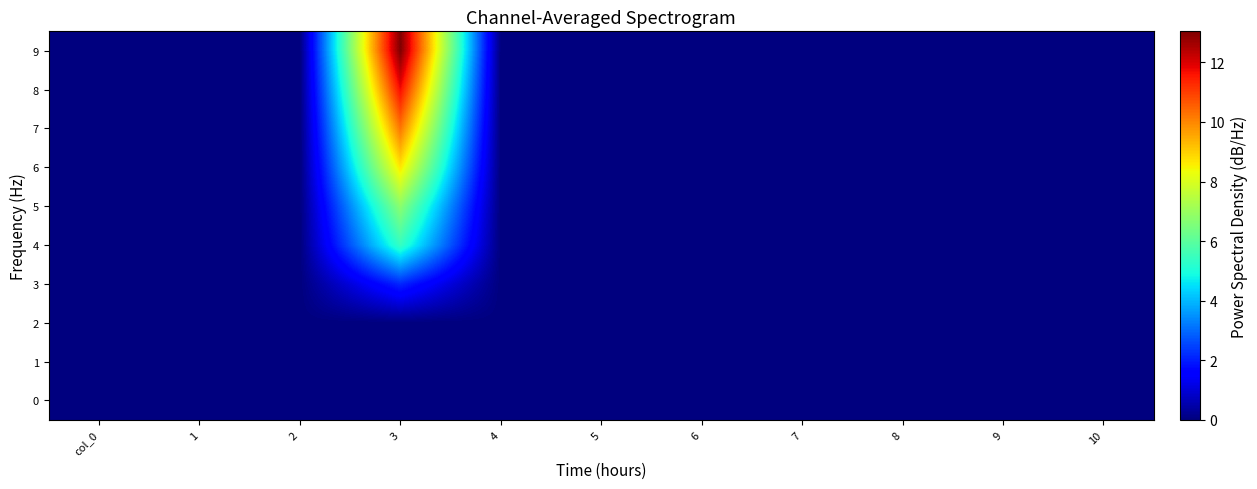

Reading right to left, extract all data points from this chart.

0: 10=0.0	9=0.0	8=0.0	7=0.0	6=0.0	5=0.0	4=0.0	3=0.0	2=0.0	1=0.0	col_0=0.0
1: 10=0.0	9=0.0	8=0.0	7=0.0	6=0.0	5=0.0	4=0.0	3=0.0	2=0.0	1=0.0	col_0=0.0
2: 10=0.0	9=0.0	8=0.0	7=0.0	6=0.0	5=0.0	4=0.0	3=0.0	2=0.0	1=0.0	col_0=0.0
3: 10=0.0	9=0.0	8=0.0	7=0.0	6=0.0	5=0.0	4=0.0	3=2.1	2=0.0	1=0.0	col_0=0.0
4: 10=0.0	9=0.0	8=0.0	7=0.0	6=0.0	5=0.0	4=0.0	3=5.4	2=0.0	1=0.0	col_0=0.0
5: 10=0.0	9=0.0	8=0.0	7=0.0	6=0.0	5=0.0	4=0.0	3=6.8	2=0.0	1=0.0	col_0=0.0
6: 10=0.0	9=0.0	8=0.0	7=0.0	6=0.0	5=0.0	4=0.0	3=8.7	2=0.0	1=0.0	col_0=0.0
7: 10=0.0	9=0.0	8=0.0	7=0.0	6=0.0	5=0.0	4=0.0	3=10.2	2=0.0	1=0.0	col_0=0.0
8: 10=0.0	9=0.0	8=0.0	7=0.0	6=0.0	5=0.0	4=0.0	3=11.7	2=0.0	1=0.0	col_0=0.0
9: 10=0.0	9=0.0	8=0.0	7=0.0	6=0.0	5=0.0	4=0.0	3=13.0	2=0.0	1=0.0	col_0=0.0